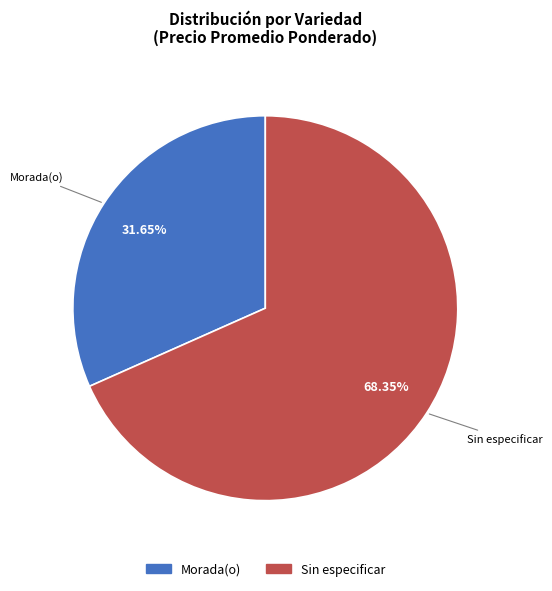

Which category has the biggest portion of the pie?

Sin especificar